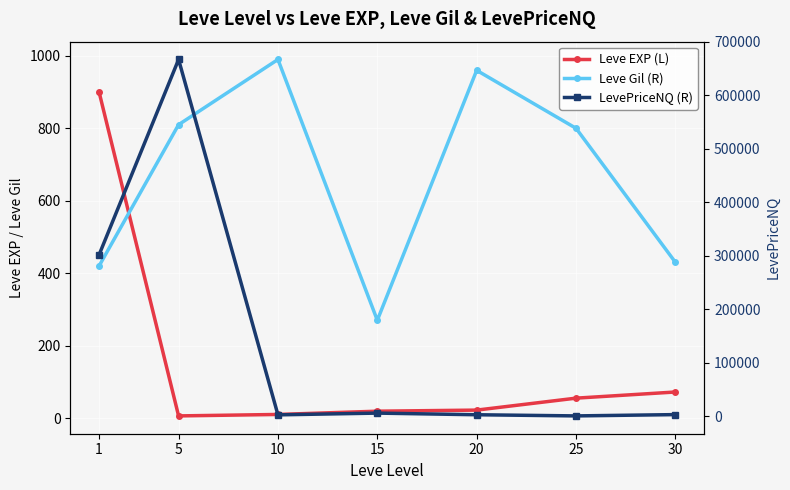

What is the average value of the Leve Gil (R) series?

669